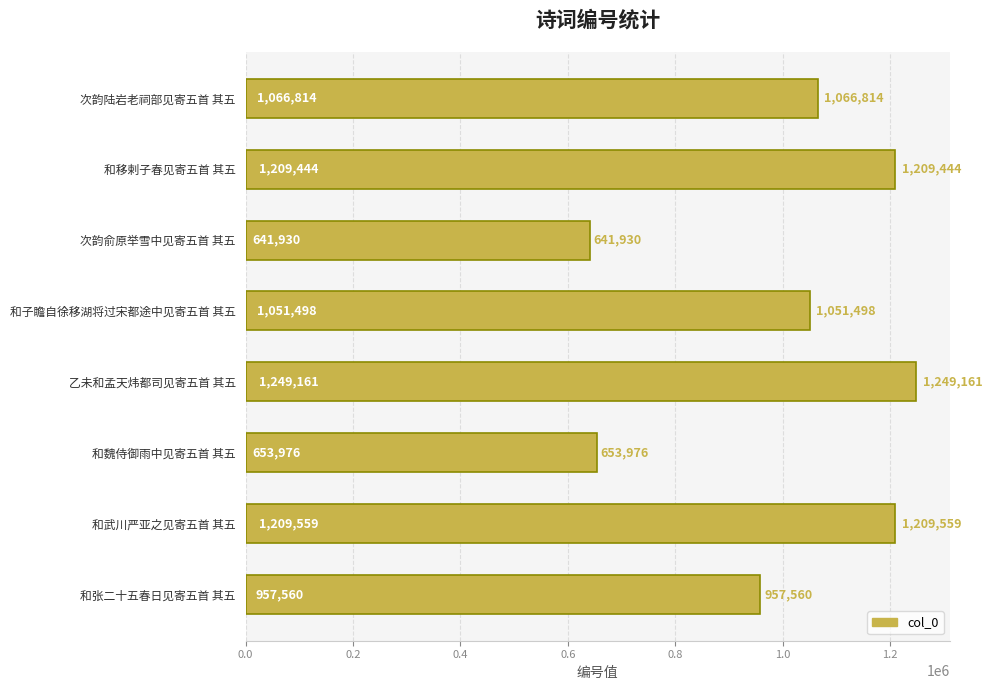

Approximately how many times larger is the value at 和子瞻自徐移湖将过宋都途中见寄五首 其五 compared to 和张二十五春日见寄五首 其五?

1.1